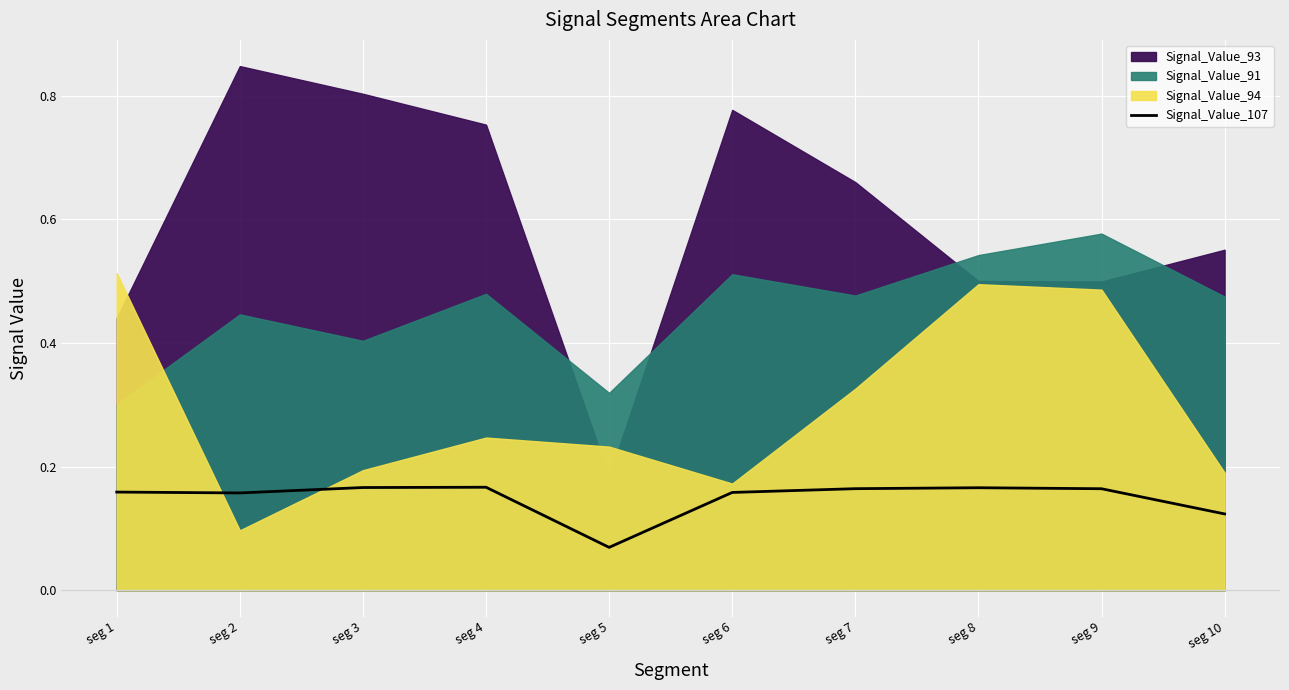

Reading right to left, extract all data points from this chart.

seg 10=0.1	seg 9=0.2	seg 8=0.2	seg 7=0.2	seg 6=0.2	seg 5=0.1	seg 4=0.2	seg 3=0.2	seg 2=0.2	seg 1=0.2